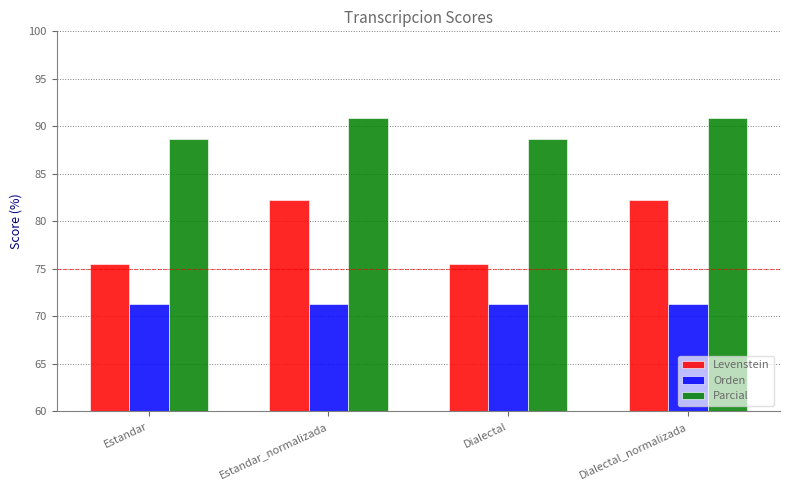

How many values in the Levenstein series exceed 82?

2